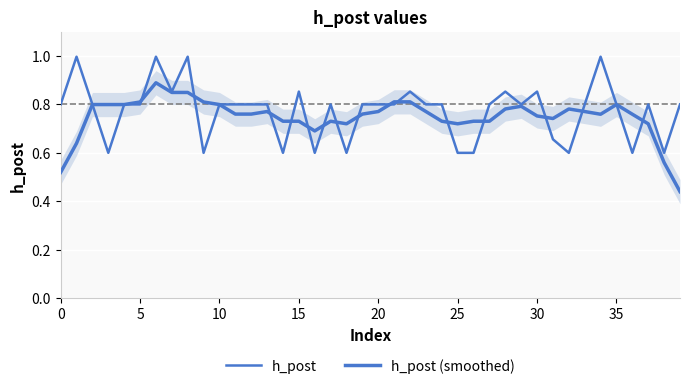

True or false: h_post (smoothed) has more than 1 points higher than both neighbors.

True